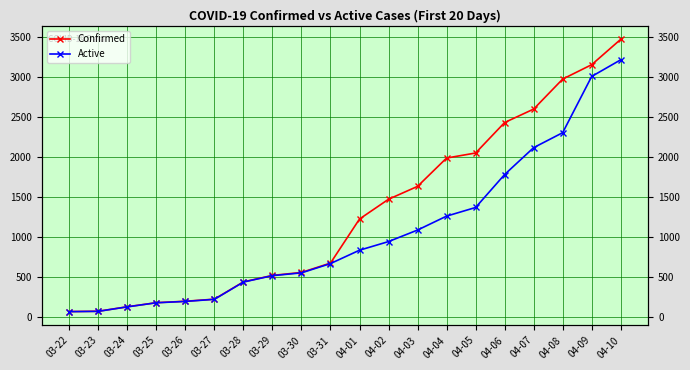

Is this an area chart (filled region under the line)?

No